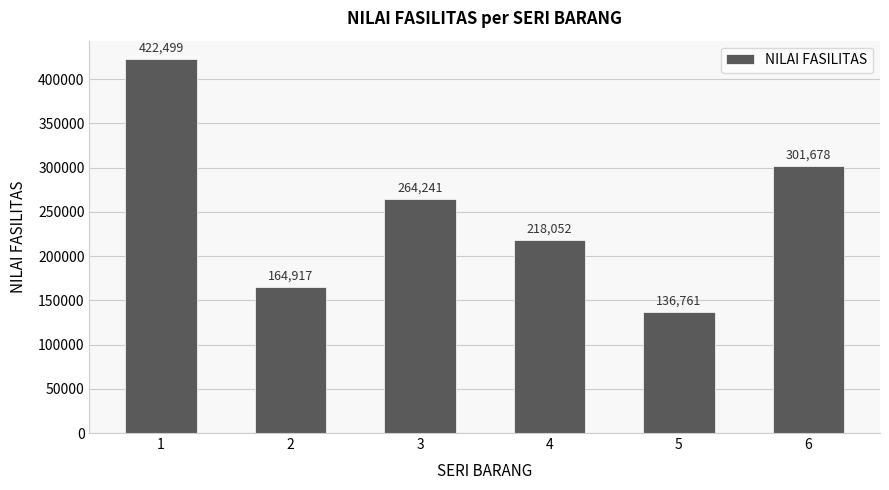

How many data points are less than 264240?

3